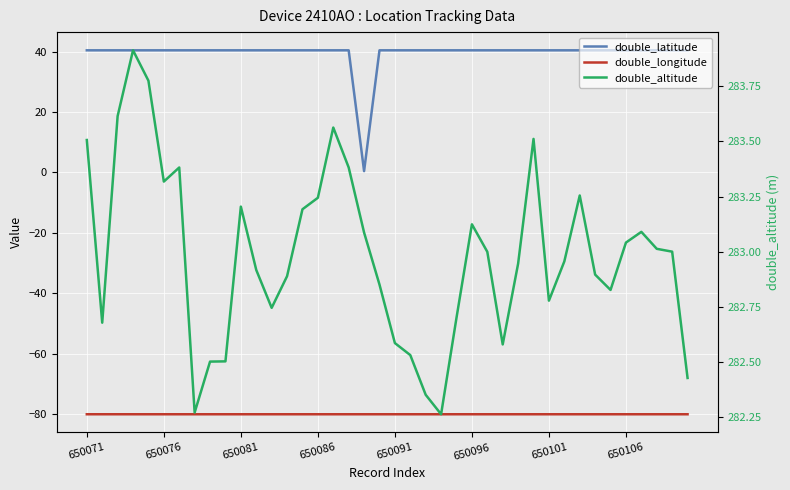

What is the highest value of the double_altitude series?

283.9